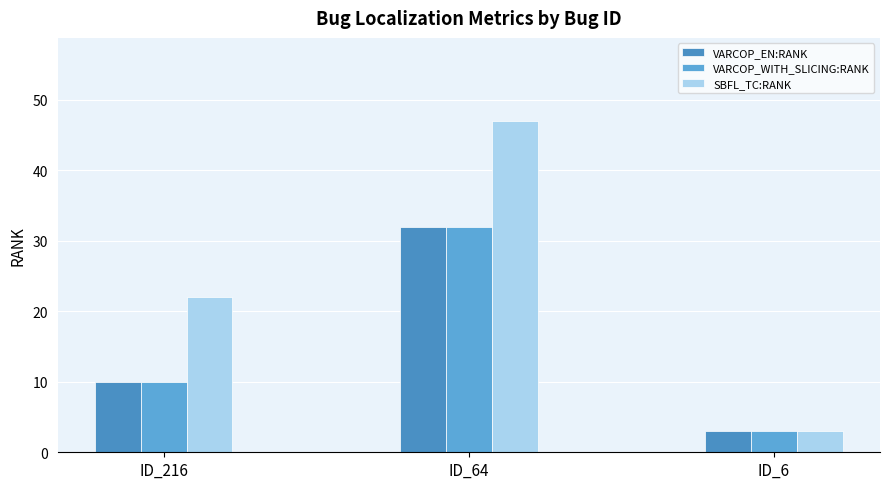

Does the chart contain any negative values?

No